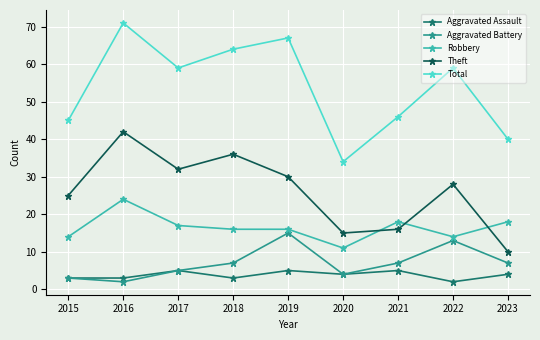

Which series has the largest range (max minus min)?

Total